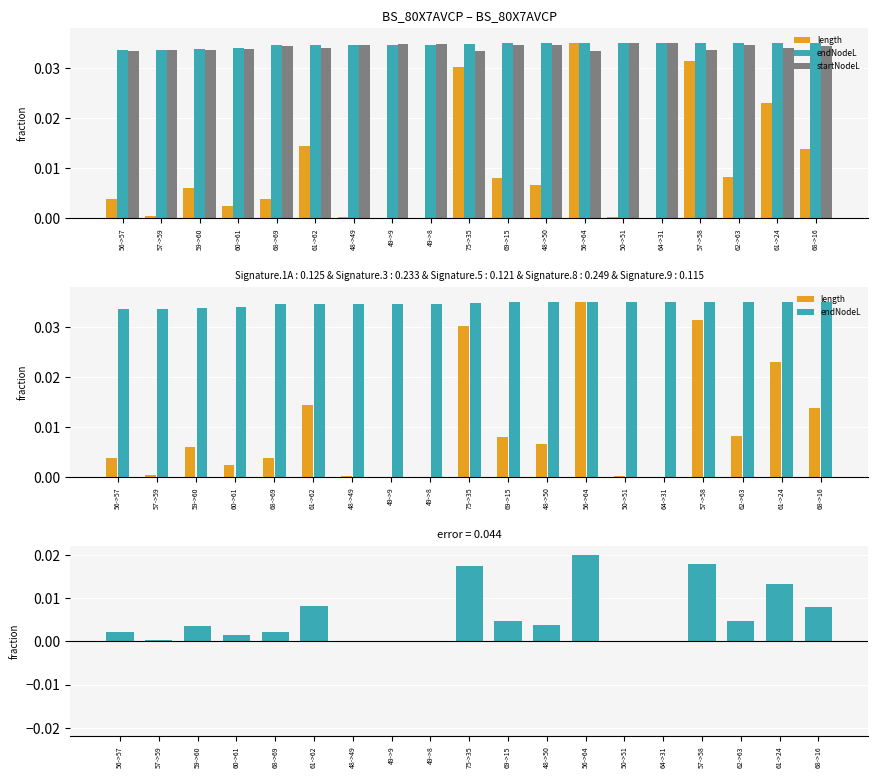

What is the label of the 13th bar from the left?

56->64